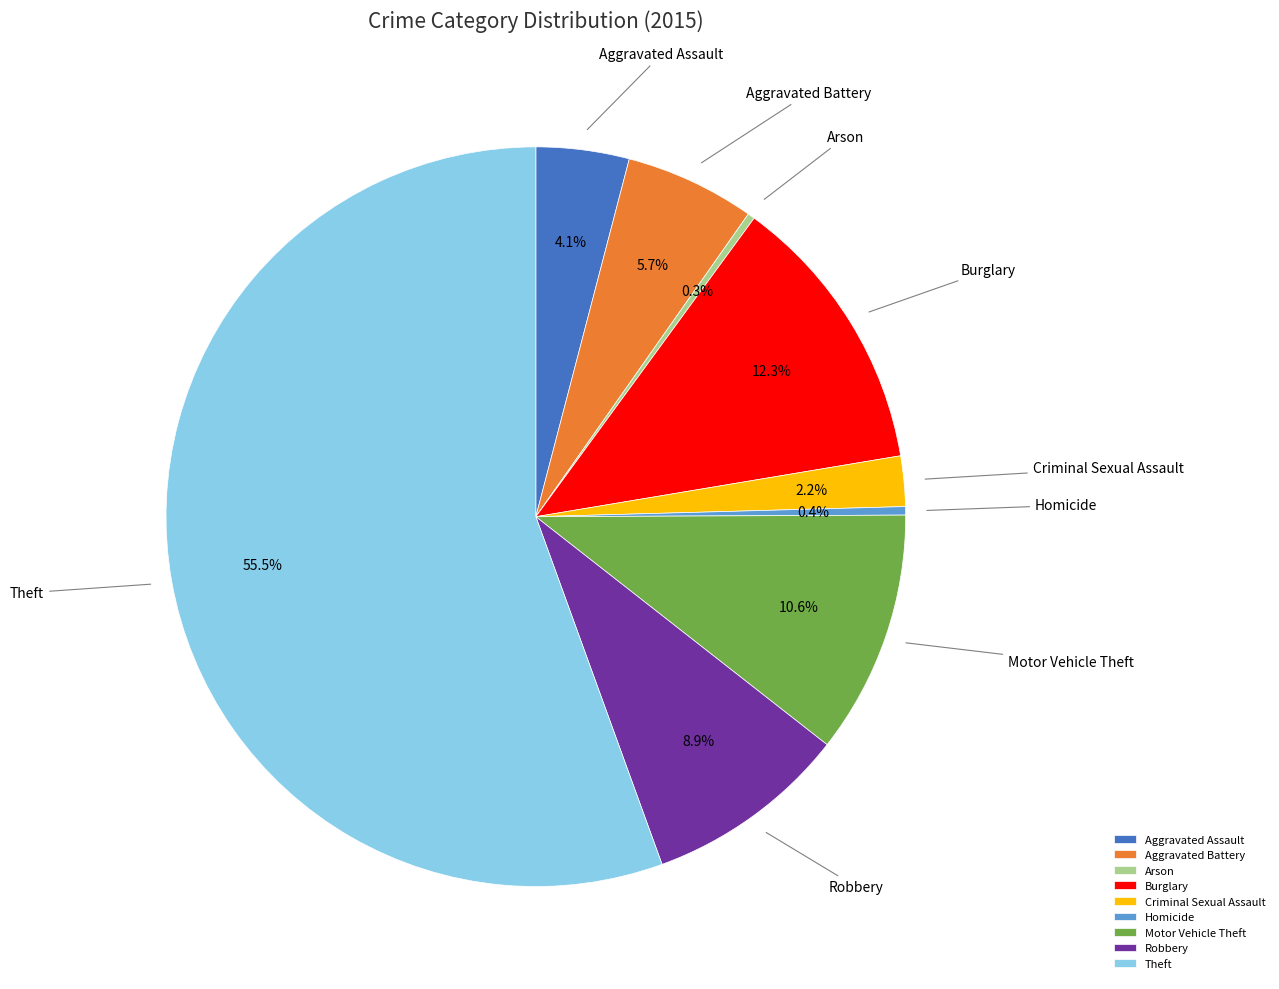

Count the number of slices in the pie.

9